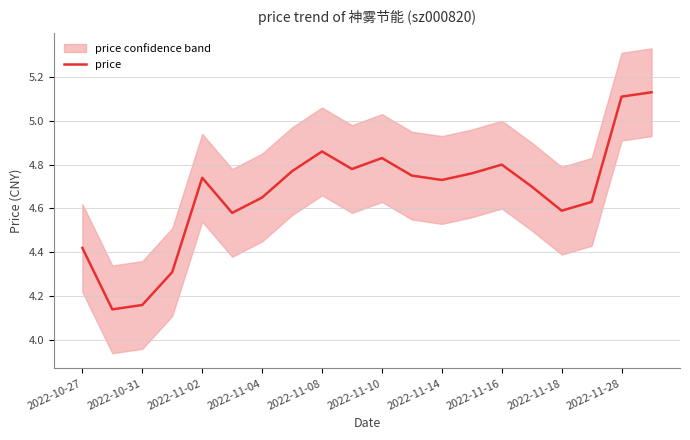

Is it true that price equals 6.9 at 2022-11-28?

False